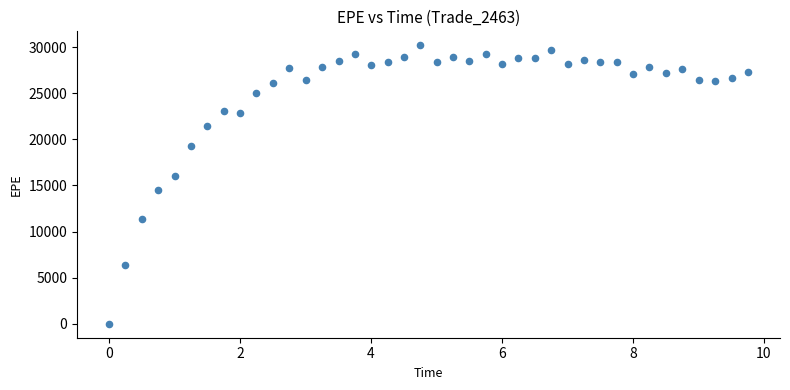

What Y value in the scatter plot is closest to 15101?

14558.4